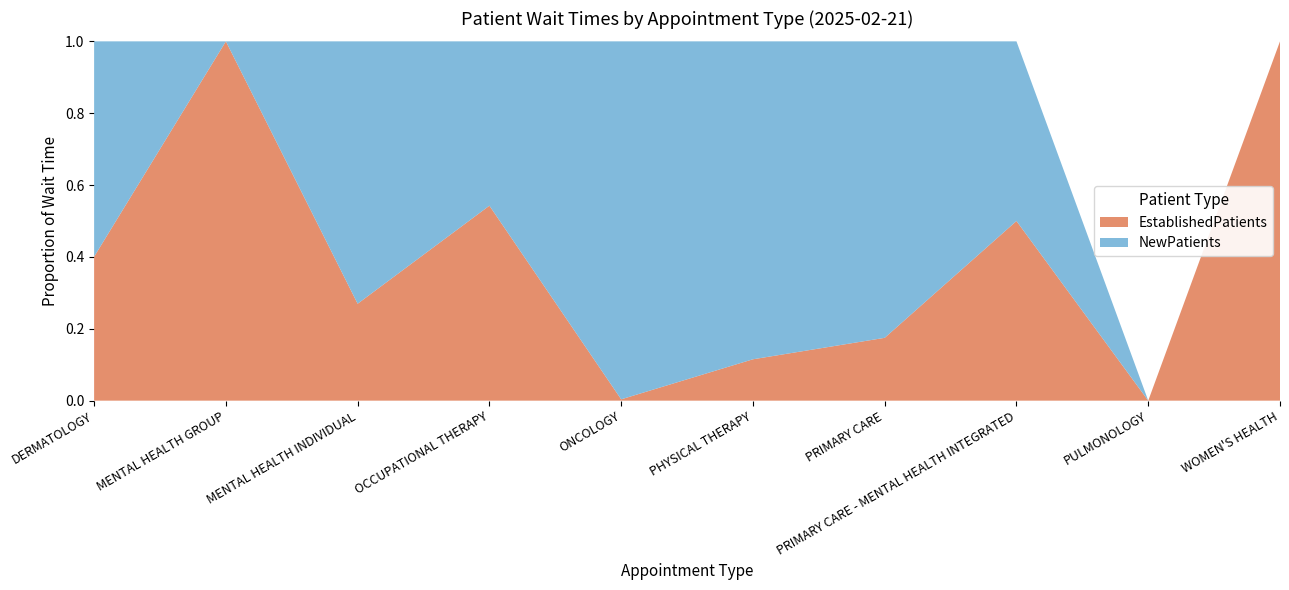

The EstablishedPatients series shows 0.2 at DERMATOLOGY. True or false?

False